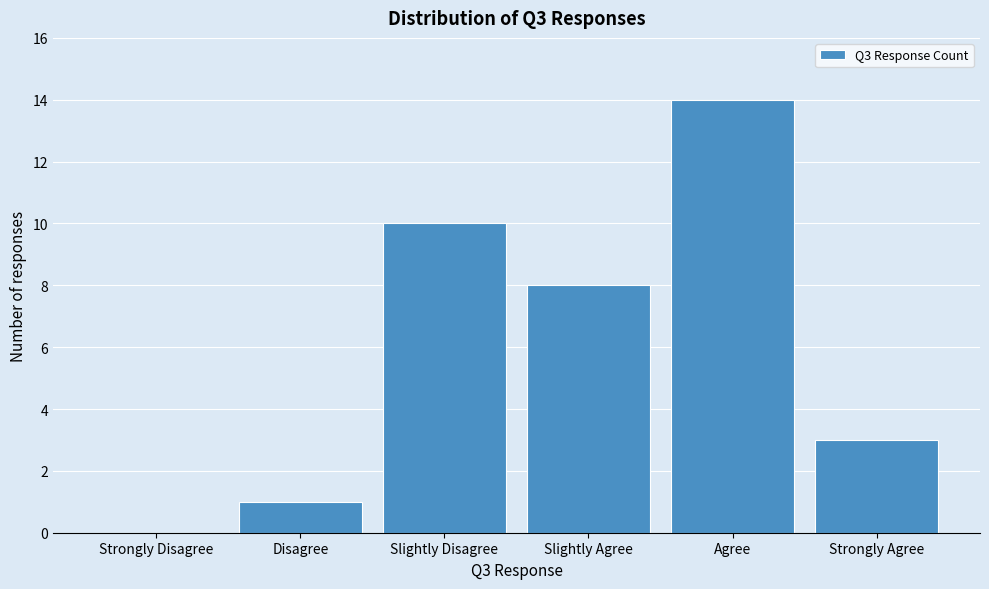

Reading right to left, transcribe all the data shown in this chart.

Strongly Agree=3	Agree=14	Slightly Agree=8	Slightly Disagree=10	Disagree=1	Strongly Disagree=0